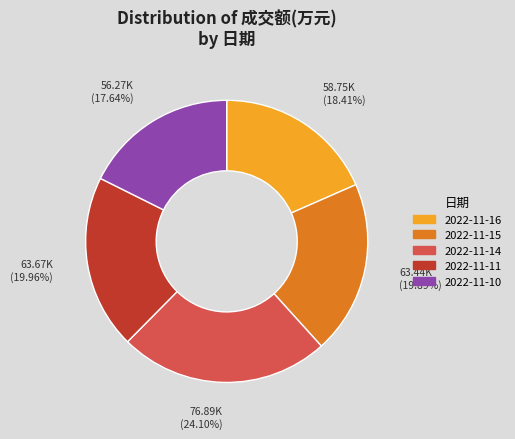

Does any single category account for the majority?

No